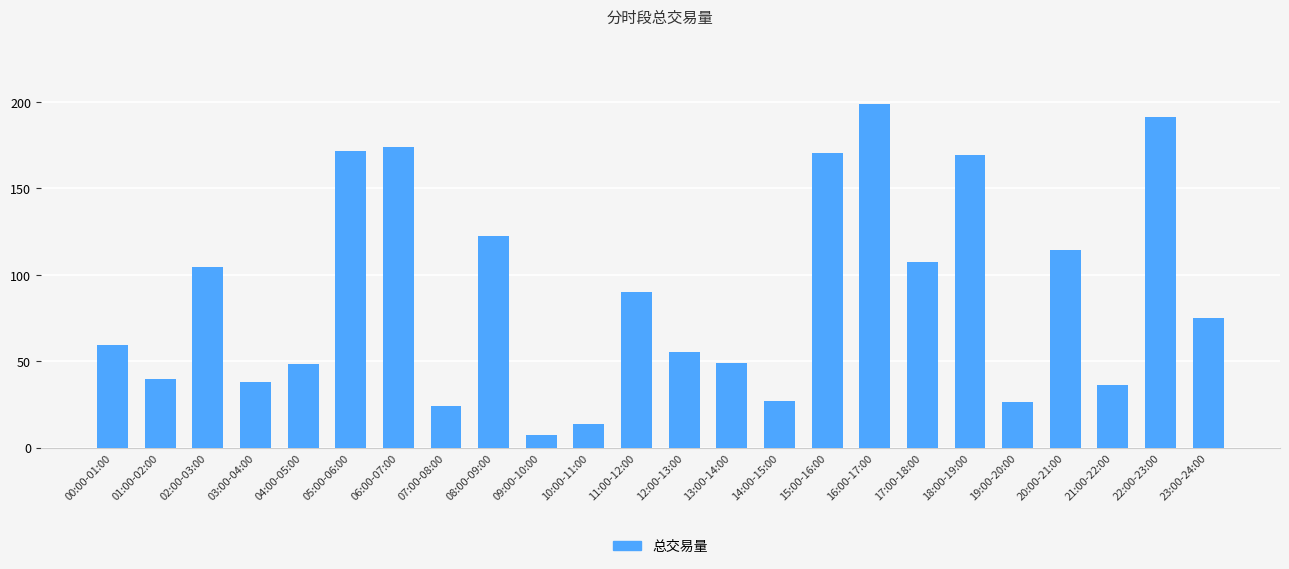

What is the label of the 15th bar from the left?

14:00-15:00